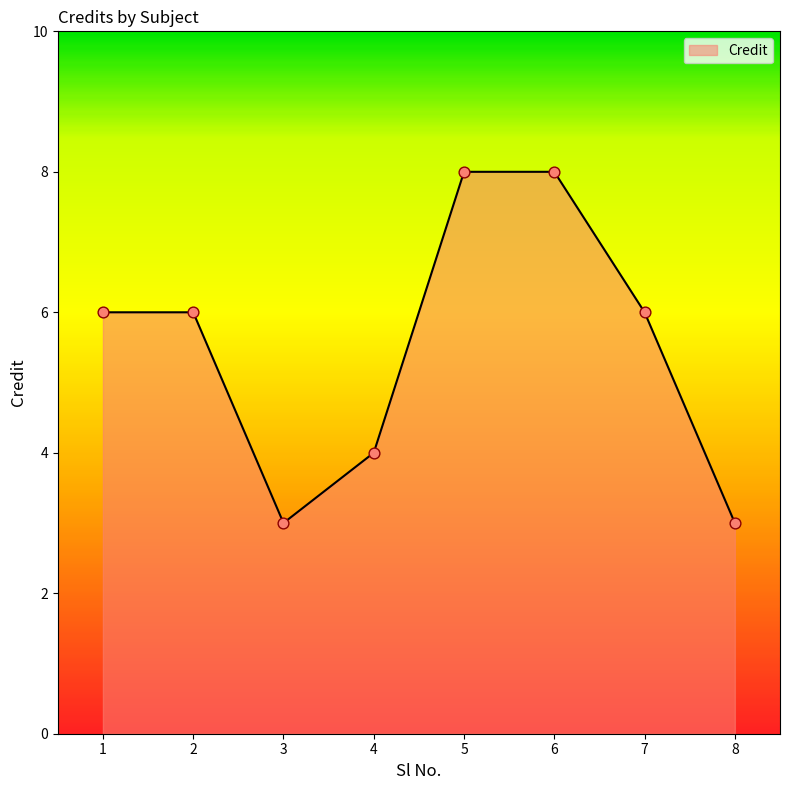

Between 7 and 3, which is larger?

7